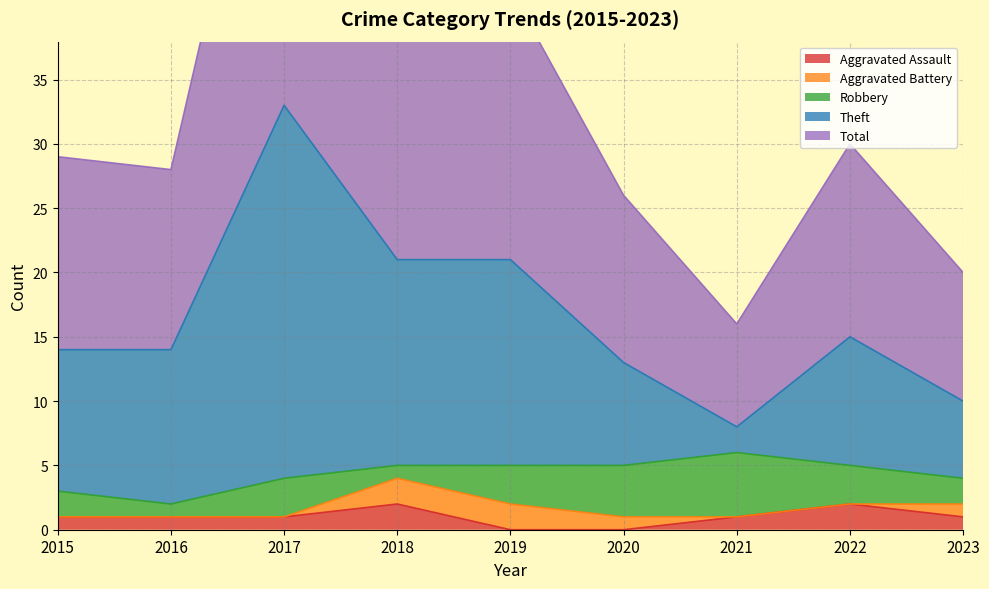

True or false: Aggravated Assault has more than 0 points higher than both neighbors.

True